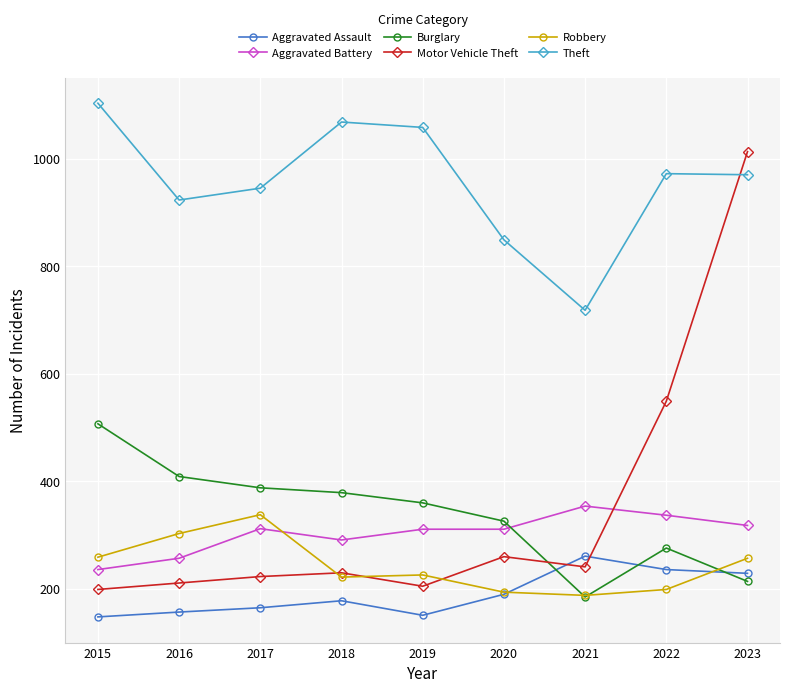

Does the chart display data point markers on the line(s)?

Yes